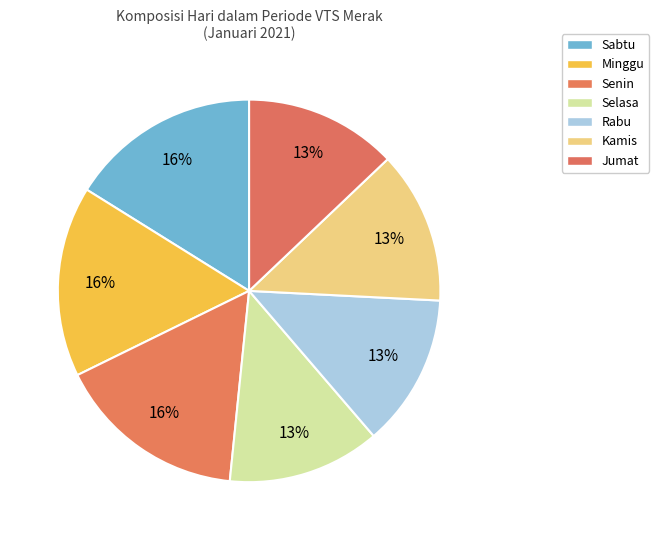

What is the change in value from Sabtu to Rabu?

-3